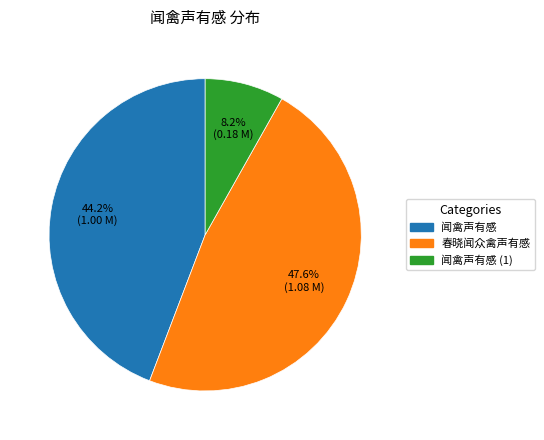

Is there any slice that represents more than half of the pie?

No